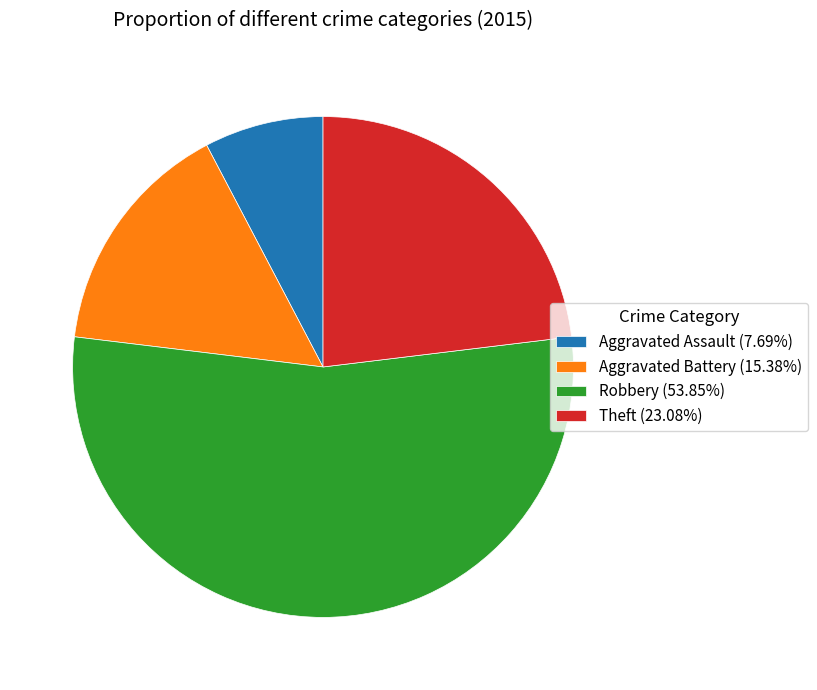

Combined, do Aggravated Battery (15.38%) and Theft (23.08%) account for over 50%?

No